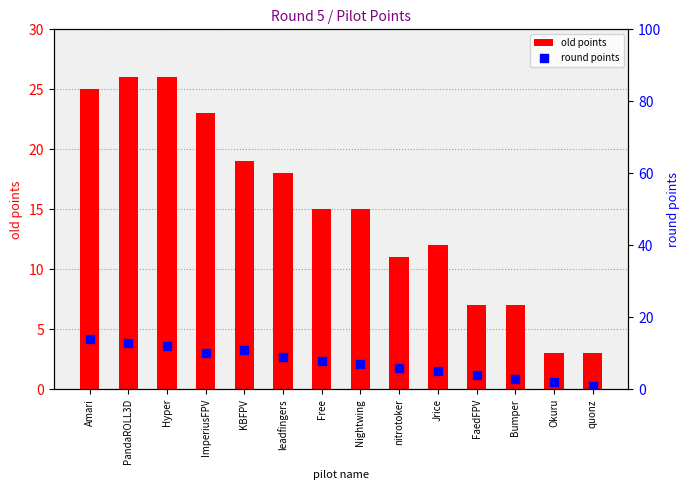

Which series reaches the maximum Y coordinate?

old points